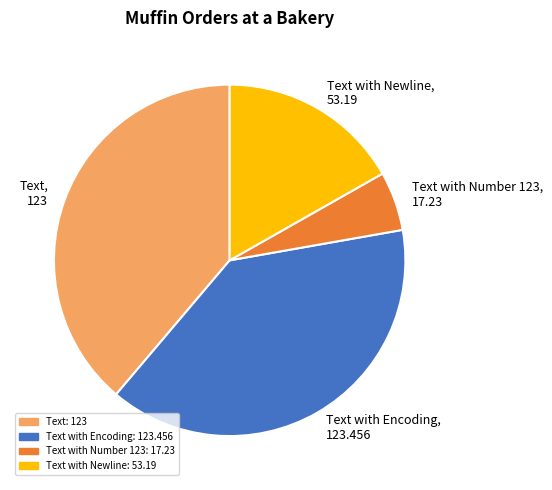

How many slices are in this pie chart?

4